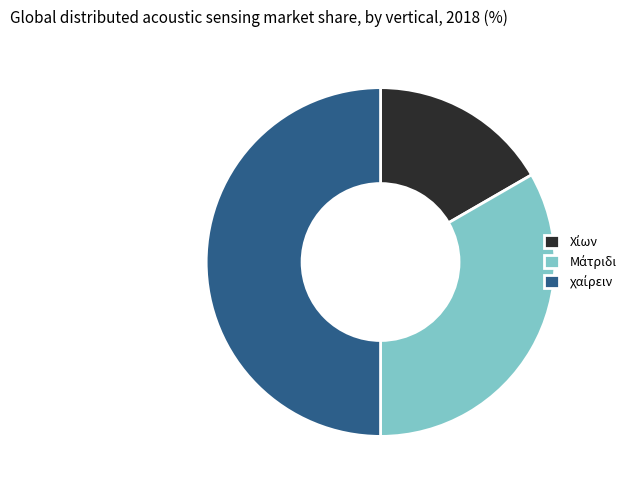

What percentage is NOT represented by χαίρειν?

50.0%